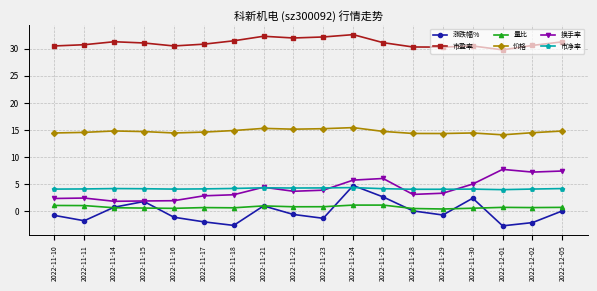

Which series changed the most between 2022-11-11 and 2022-11-24?

涨跌幅%